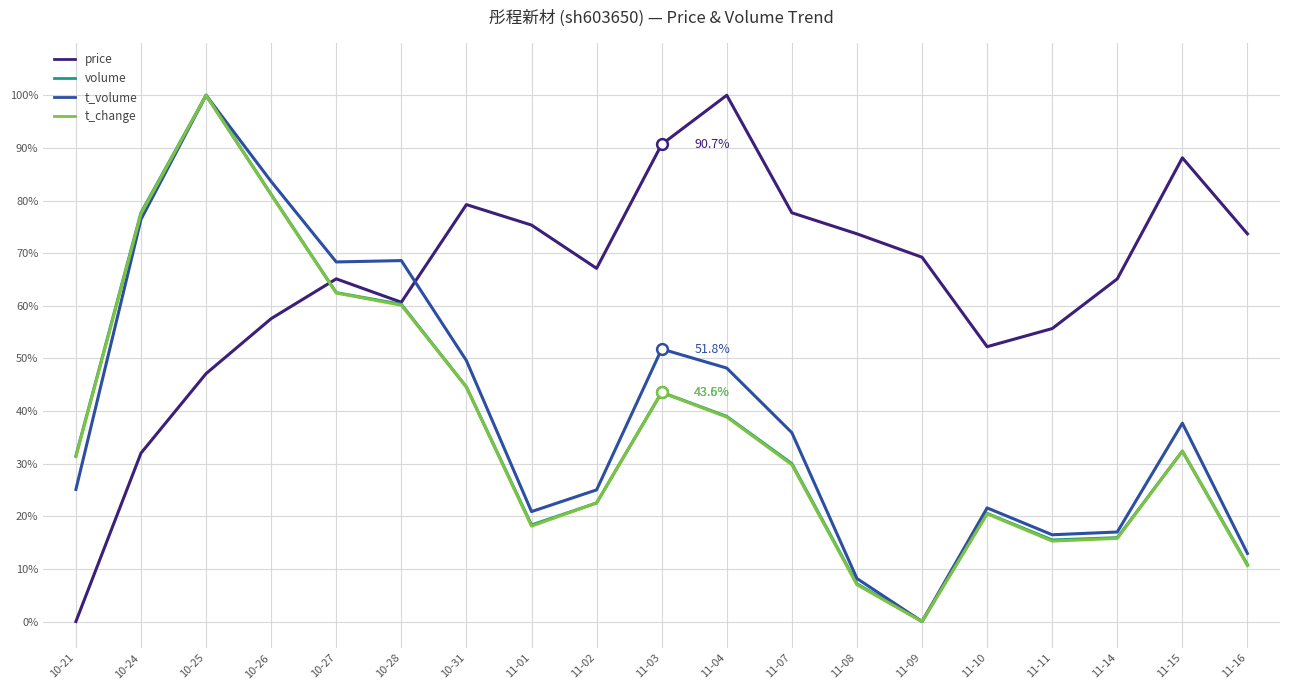

Which series has the largest total across all categories?

price